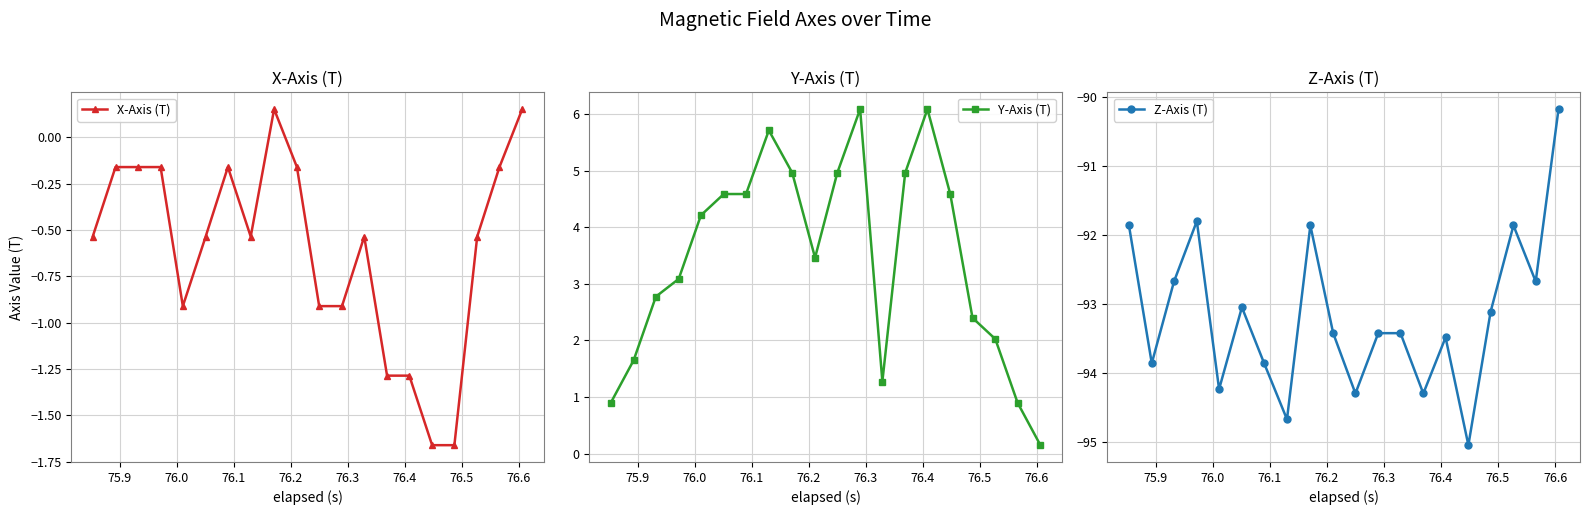

Reading left to right, list all the values displayed in this chart.

X-Axis (T): -0.5	-0.2	-0.2	-0.2	-0.9	-0.5	-0.2	-0.5	0.2	-0.2	-0.9	-0.9	-0.5	-1.3	-1.3	-1.7	-1.7	-0.5	-0.2	0.2
Y-Axis (T): 0.9	1.6	2.8	3.1	4.2	4.6	4.6	5.7	5.0	3.5	5.0	6.1	1.3	5.0	6.1	4.6	2.4	2.0	0.9	0.2
Z-Axis (T): -91.9	-93.9	-92.7	-91.8	-94.2	-93.1	-93.9	-94.7	-91.9	-93.4	-94.3	-93.4	-93.4	-94.3	-93.5	-95.1	-93.1	-91.9	-92.7	-90.2